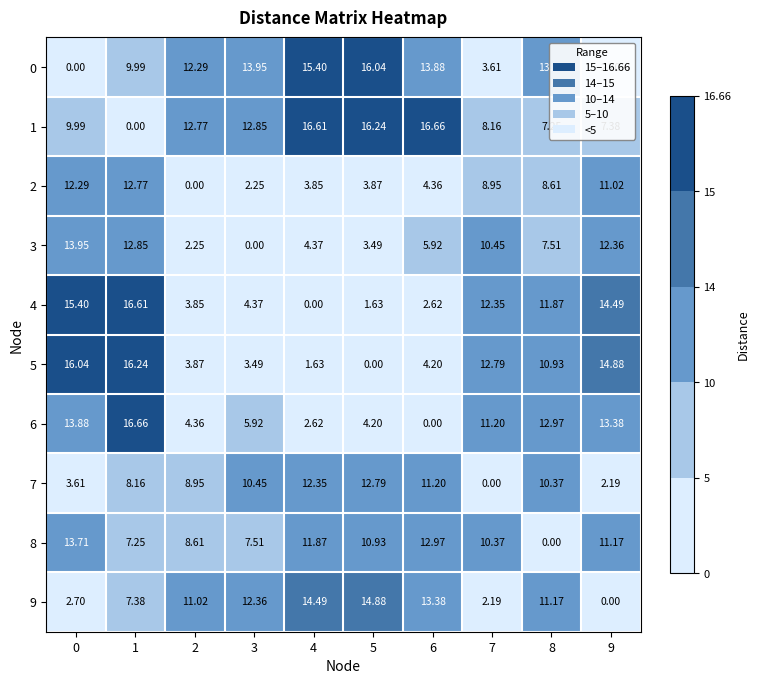

How many distinct data groups are displayed?

10